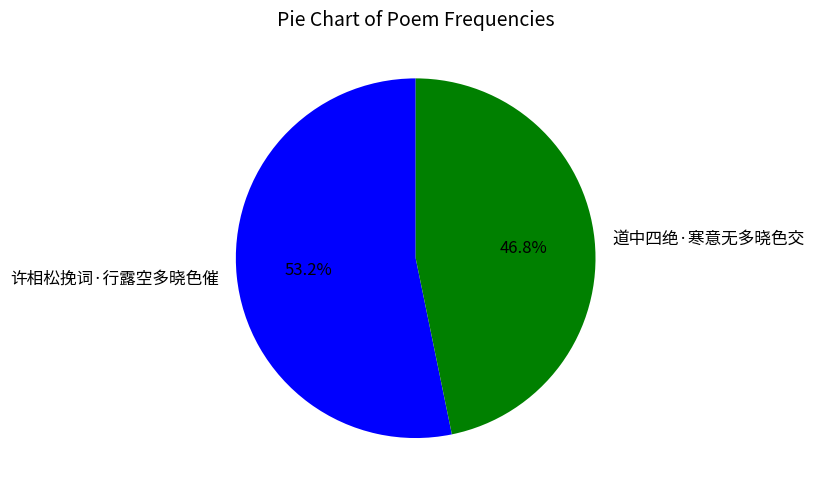

Between 许相松挽词·行露空多晓色催 and 道中四绝·寒意无多晓色交, which is larger?

许相松挽词·行露空多晓色催